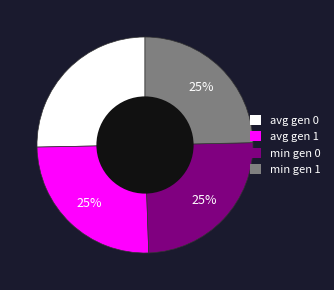

To the nearest percent, what is the average slice percentage?

25%